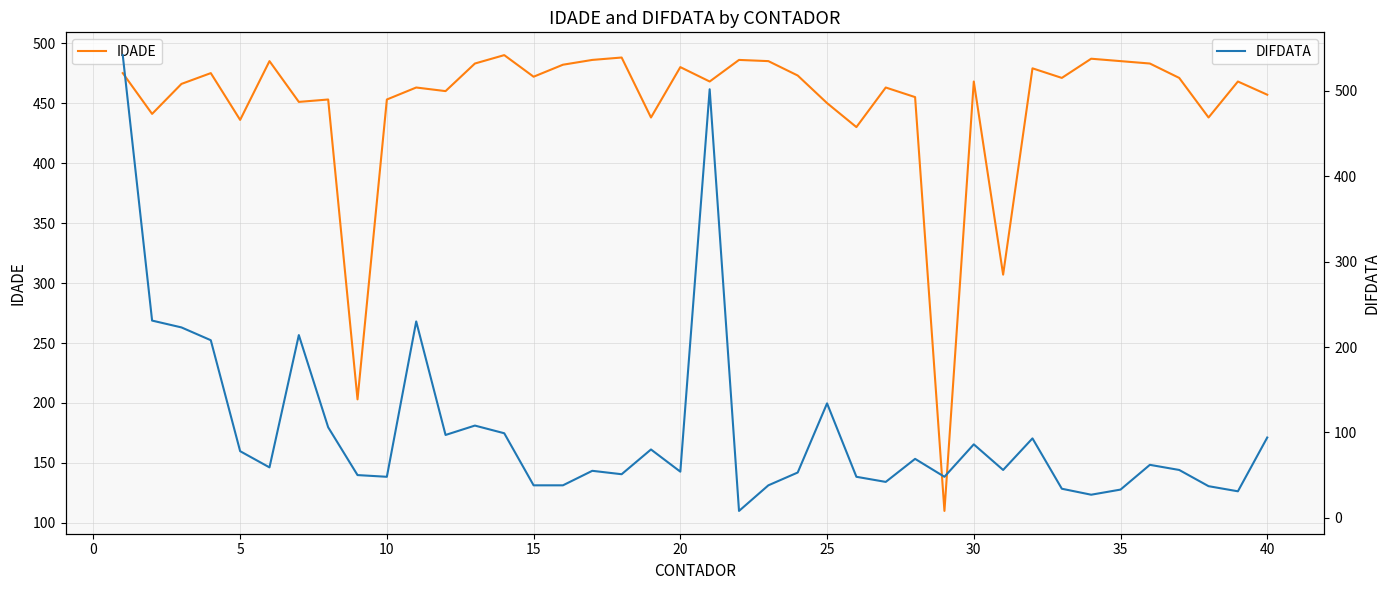

What is the highest value of the DIFDATA series?

542